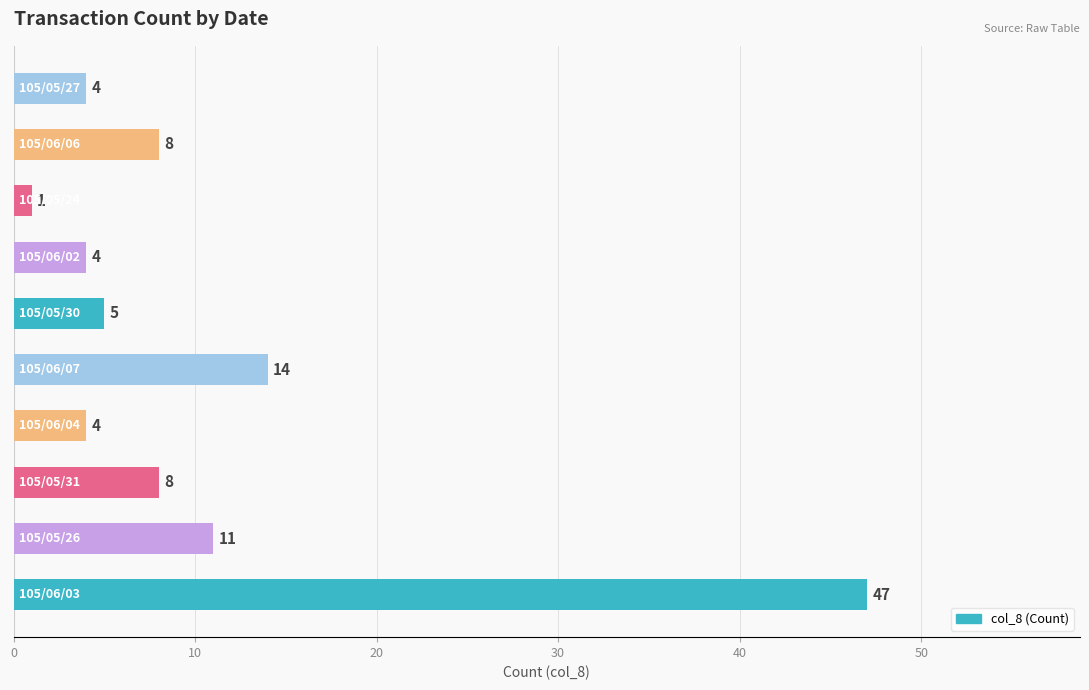

How many bars are there in total?

10